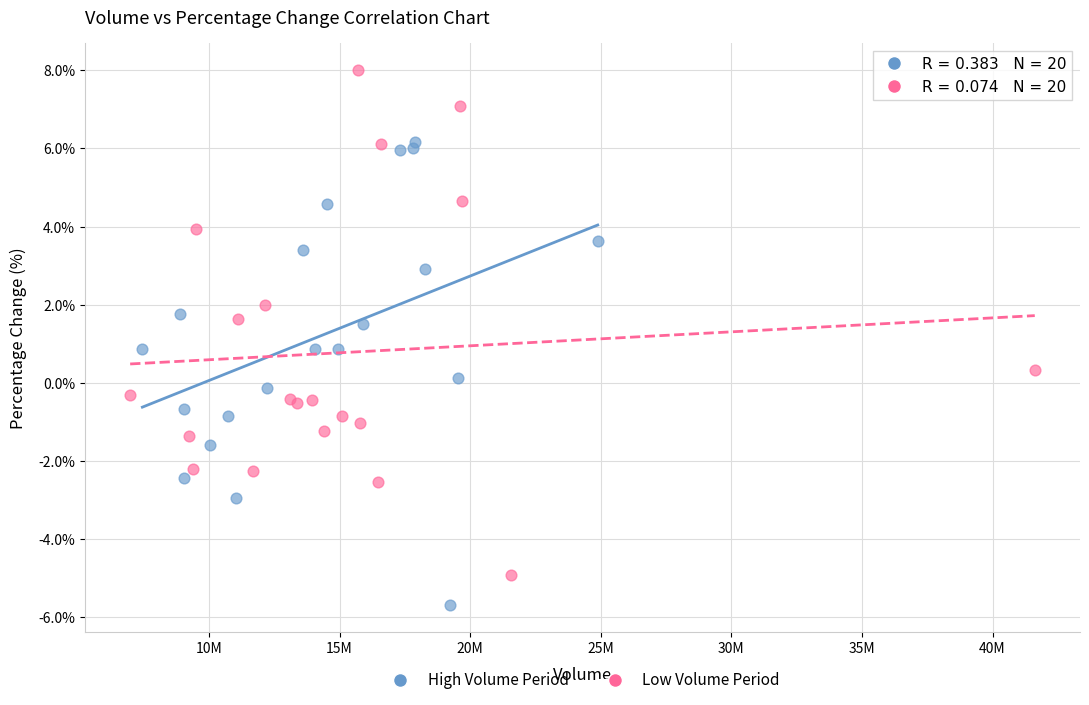

Which series contains the highest Y value?

Low Volume Period